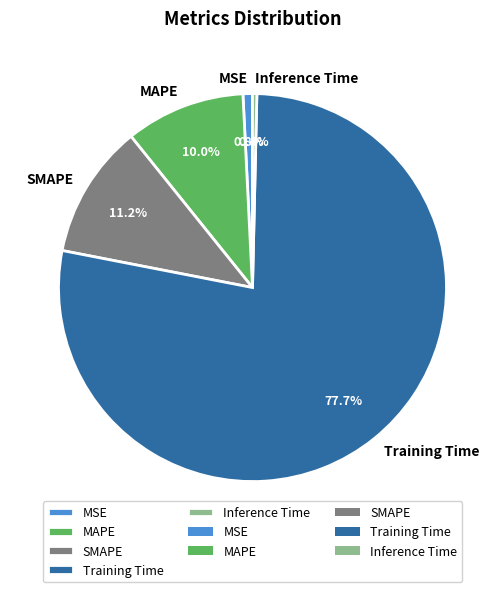

How many segments does this pie chart have?

5